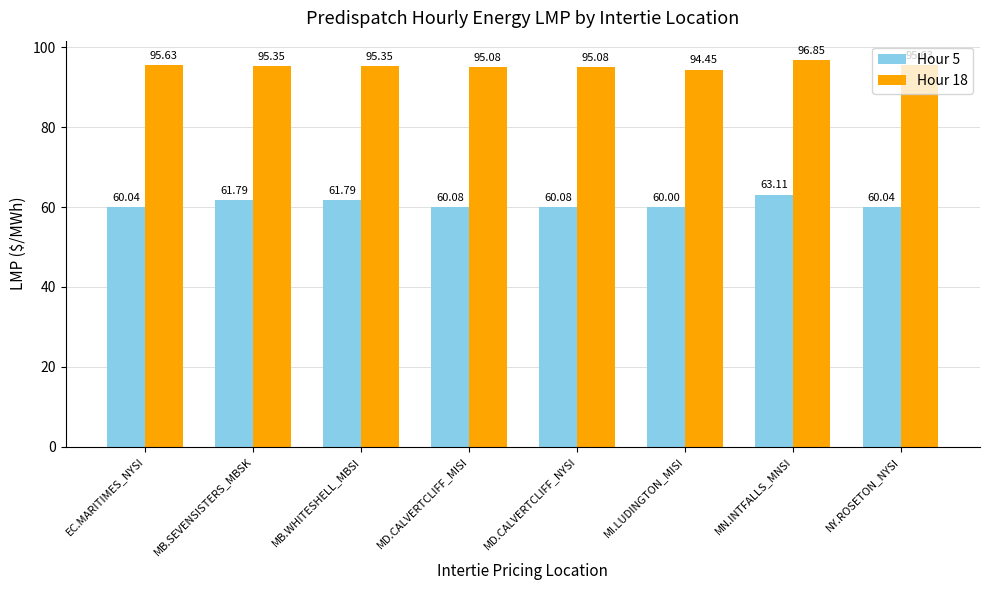

What are all the series names shown in the legend?

Hour 5, Hour 18